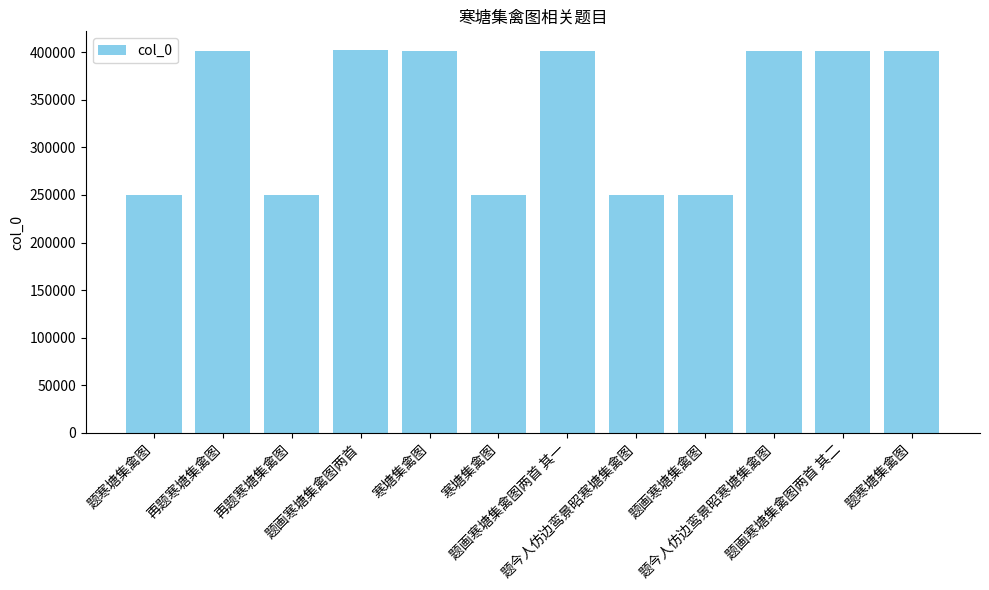

How many bars are there in total?

12